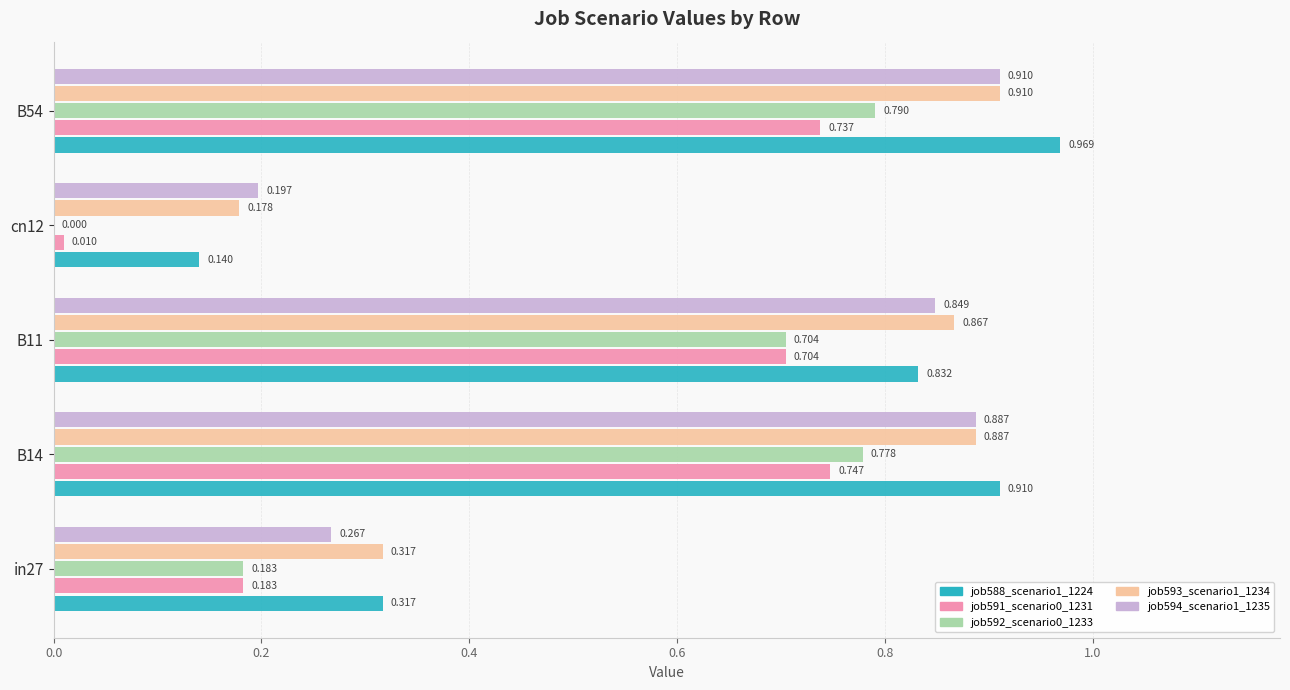

Reading left to right, list all the values displayed in this chart.

job588_scenario1_1224: 0.3	0.9	0.8	0.1	1.0
job591_scenario0_1231: 0.2	0.7	0.7	0.0	0.7
job592_scenario0_1233: 0.2	0.8	0.7	0.0	0.8
job593_scenario1_1234: 0.3	0.9	0.9	0.2	0.9
job594_scenario1_1235: 0.3	0.9	0.8	0.2	0.9